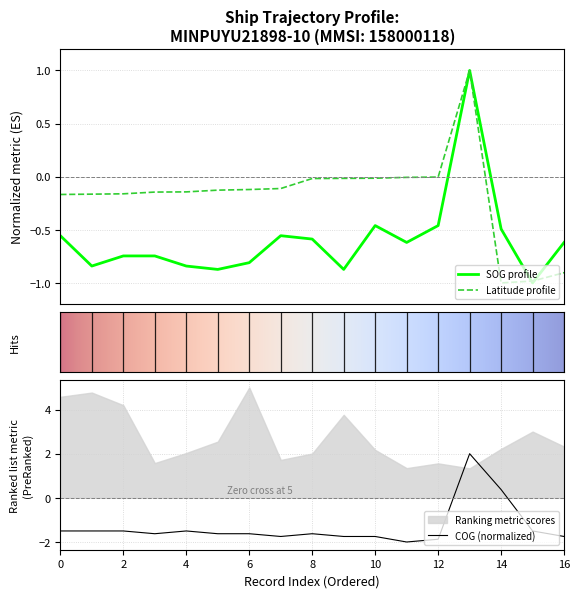

Does the chart have visible grid lines?

Yes